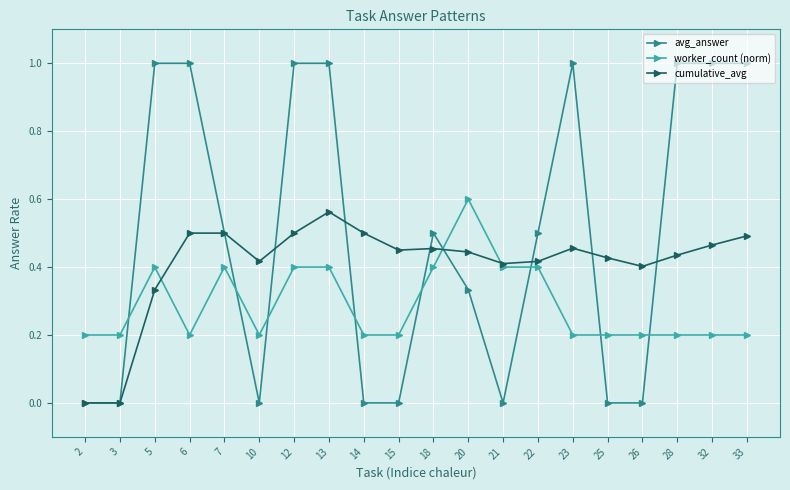

What is the total value across all series at 15?

0.7